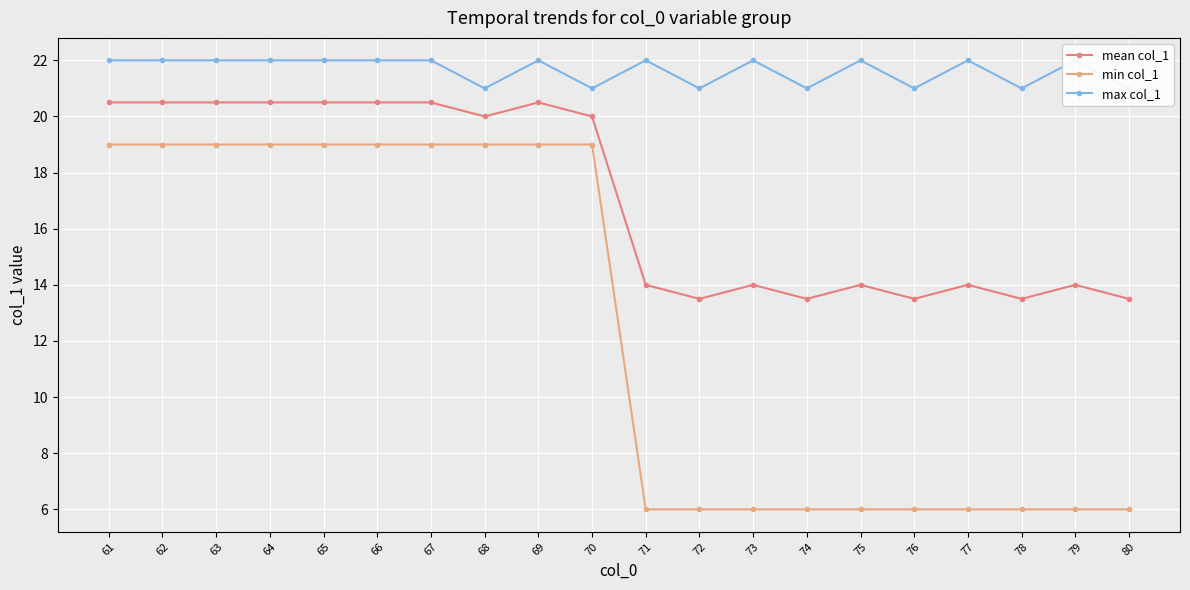

What is the total value across all series at 63?

61.5